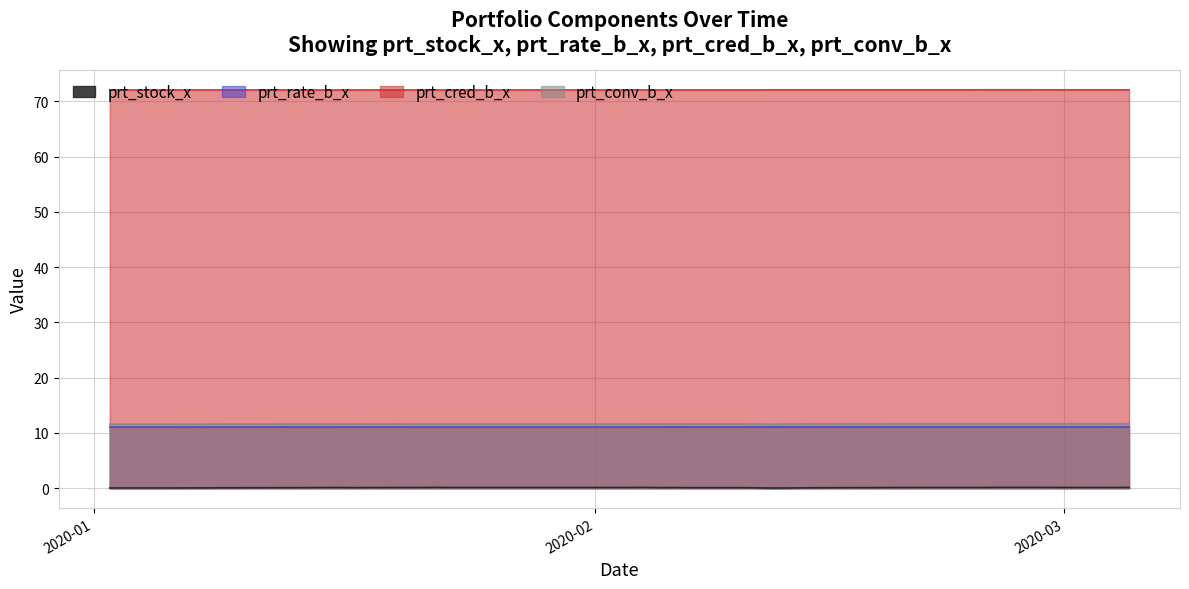

What is the average value of the prt_stock_x series?

0.1